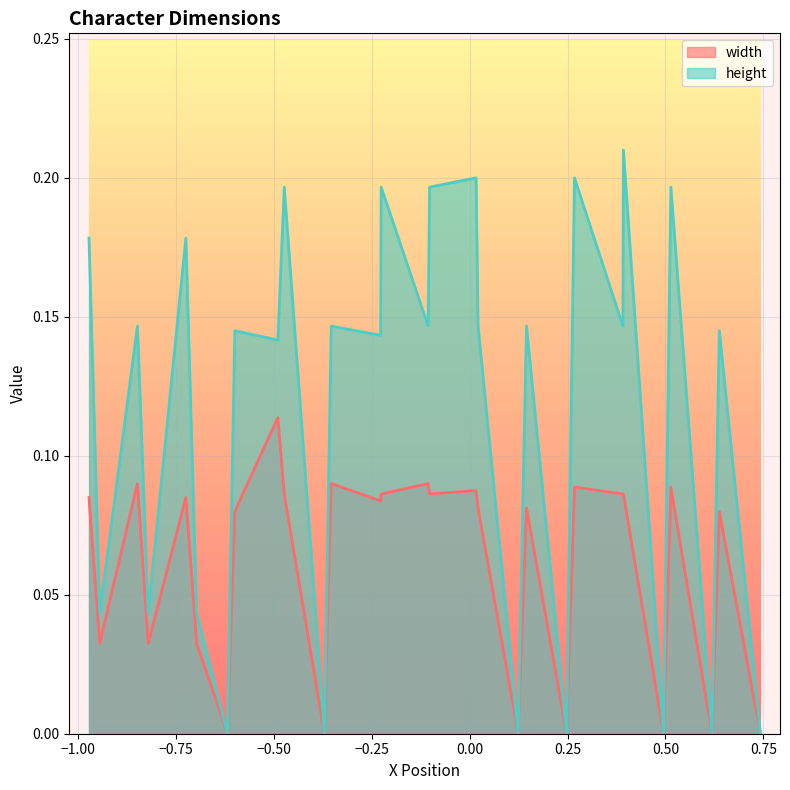

How many series are shown in this chart?

2